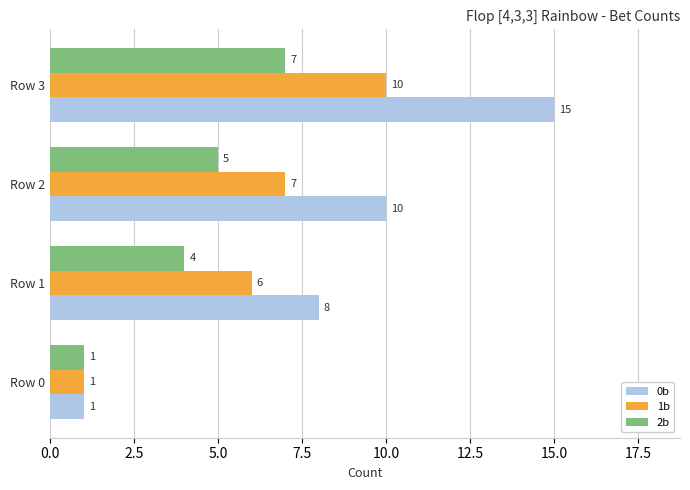

The 2b series shows 4 at Row 1. True or false?

True